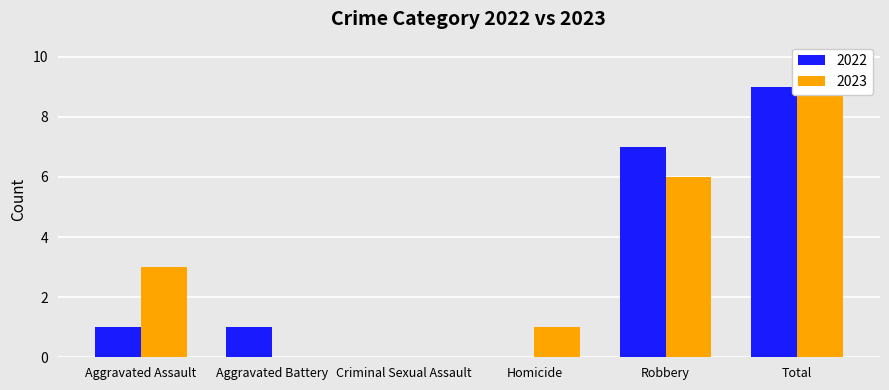

Reading right to left, what are all the values shown in this chart?

2022: Total=9	Robbery=7	Homicide=0	Criminal Sexual Assault=0	Aggravated Battery=1	Aggravated Assault=1
2023: Total=10	Robbery=6	Homicide=1	Criminal Sexual Assault=0	Aggravated Battery=0	Aggravated Assault=3